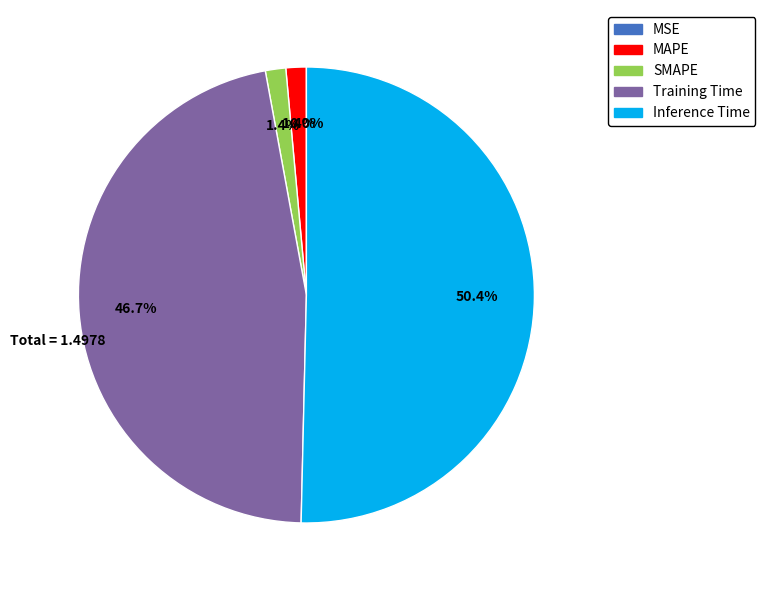

True or false: Inference Time accounts for 58% of the total.

False